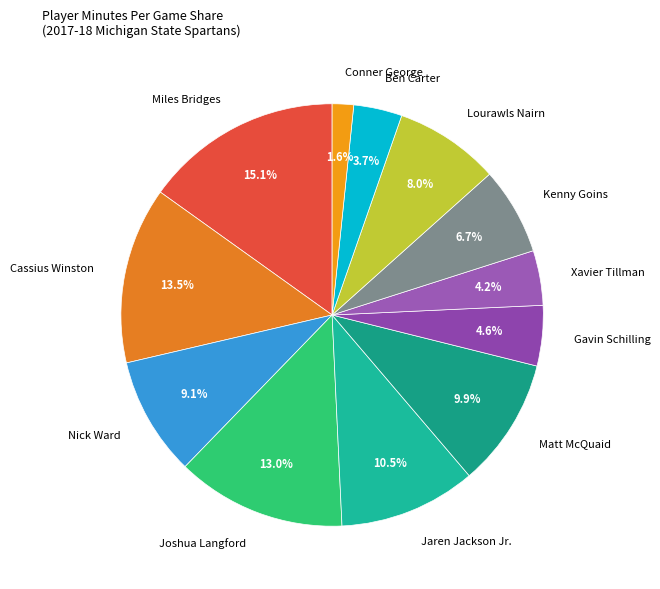

What is the smallest slice in the pie chart?

Conner George